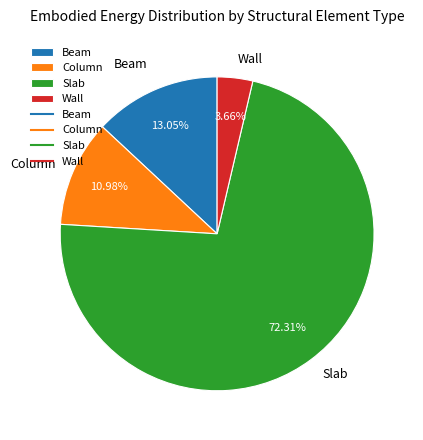

Is there a majority slice in this chart?

Yes